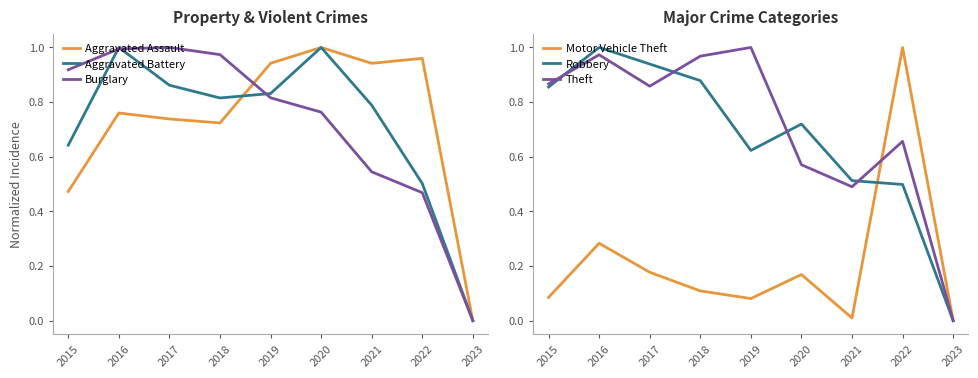

Where is Aggravated Battery nearest to the value 0?

2023